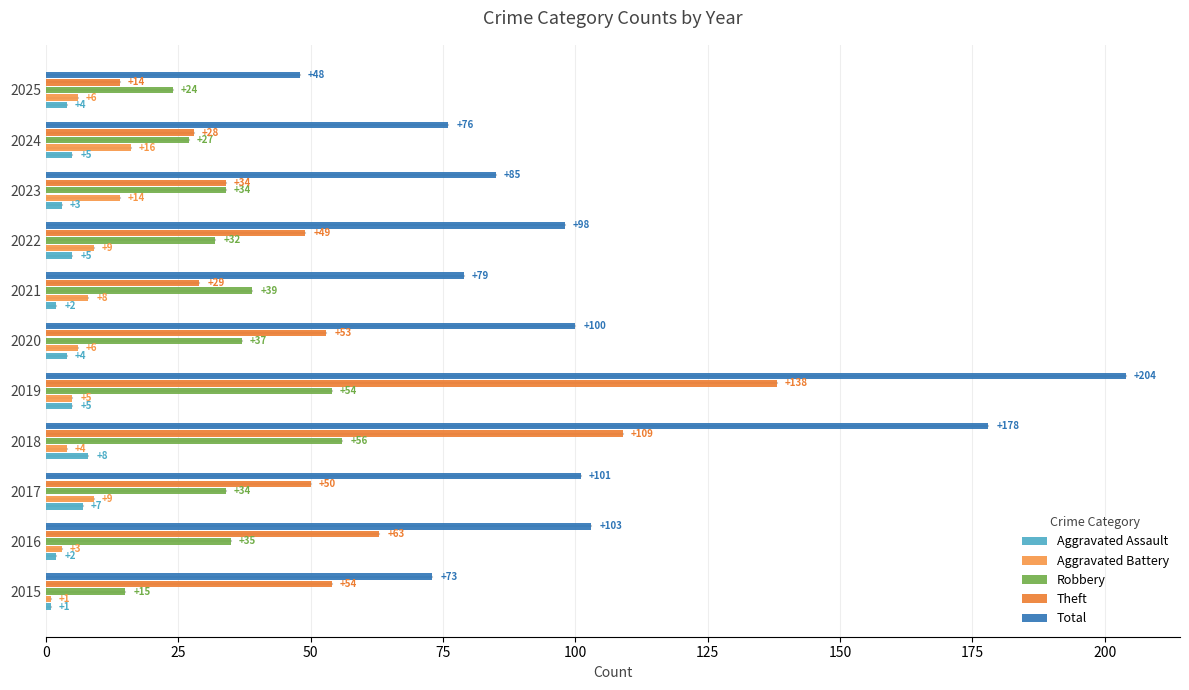

Rank the series by their maximum value, from lowest to highest.

Aggravated Assault, Aggravated Battery, Robbery, Theft, Total